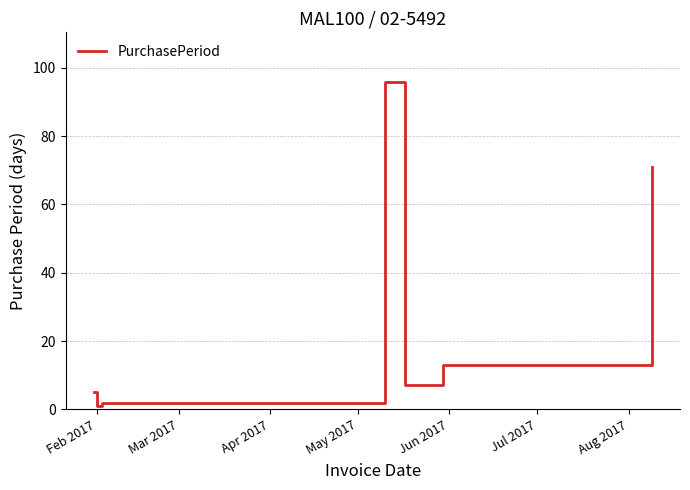

What is the greatest value displayed?

96